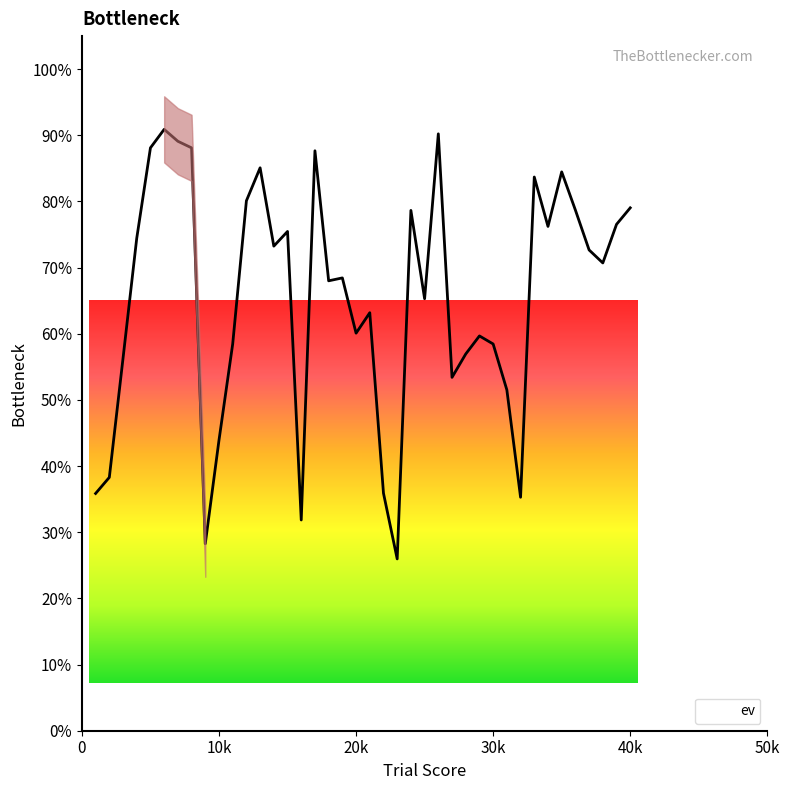

How many interior local valleys (lower than both neighbors) does the data have?

11